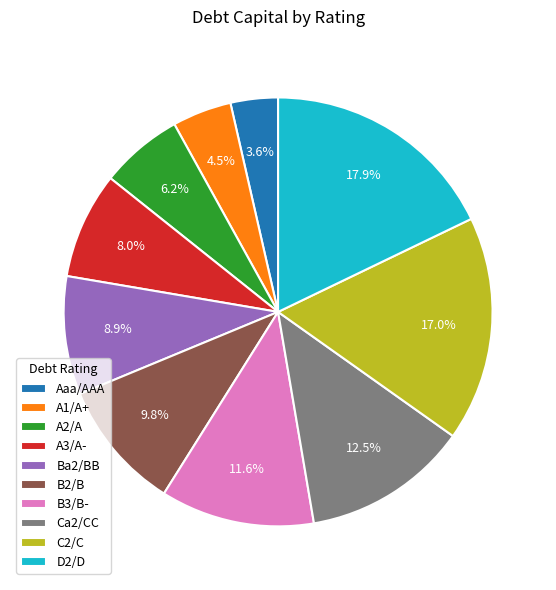

To the nearest percent, what percentage of the pie is C2/C?

17%